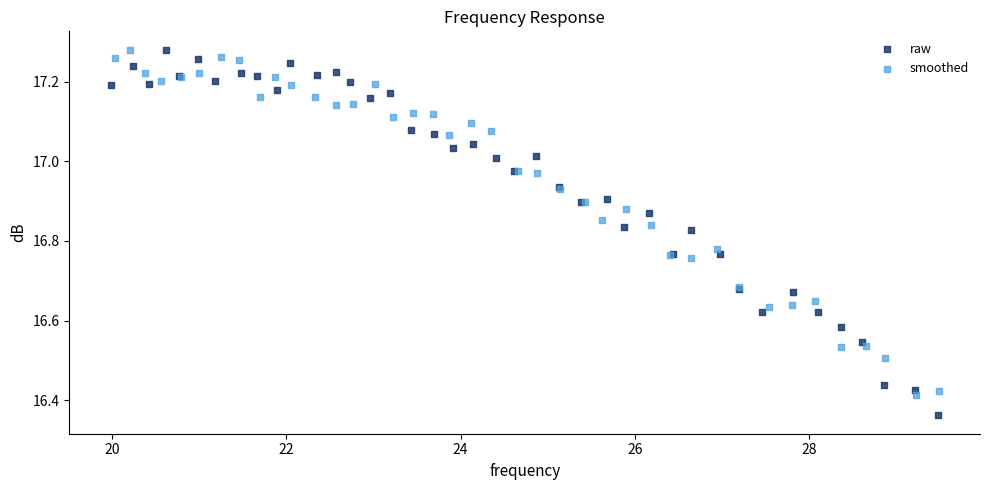

What are all the series names shown in the legend?

raw, smoothed